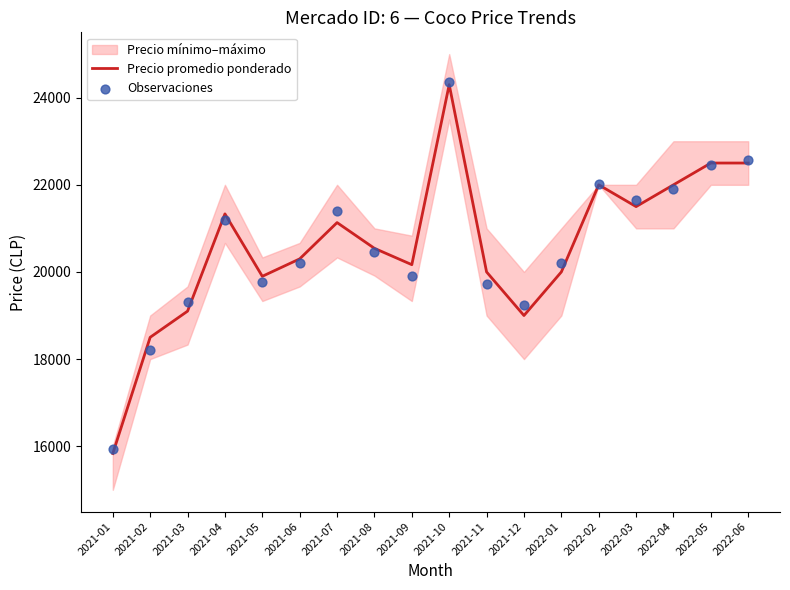

Which series has the widest spread of Y values?

Precio promedio ponderado